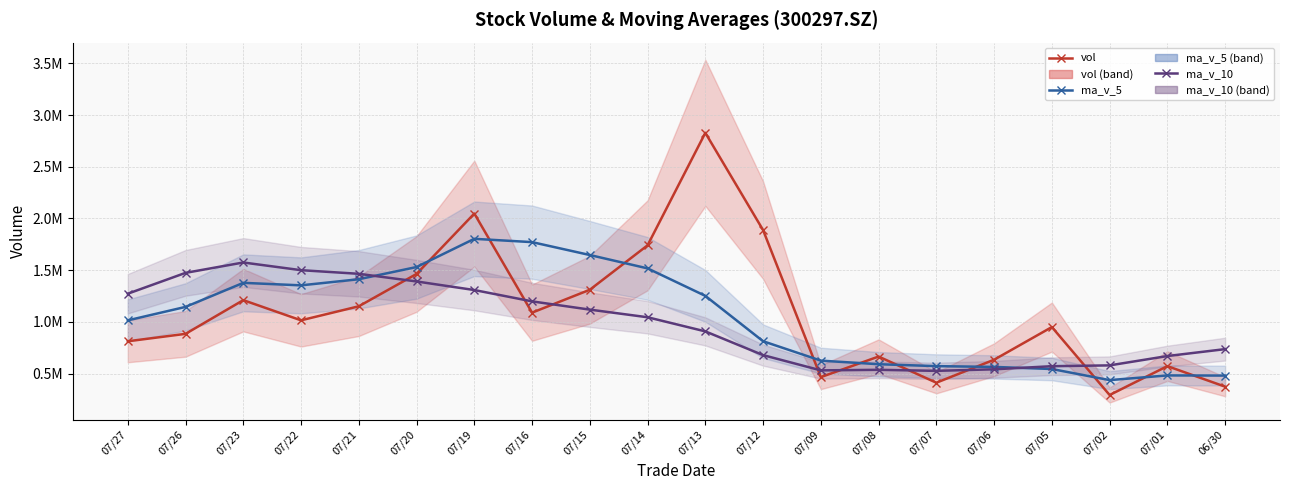

True or false: ma_v_10 and ma_v_5 cross at least once.

True